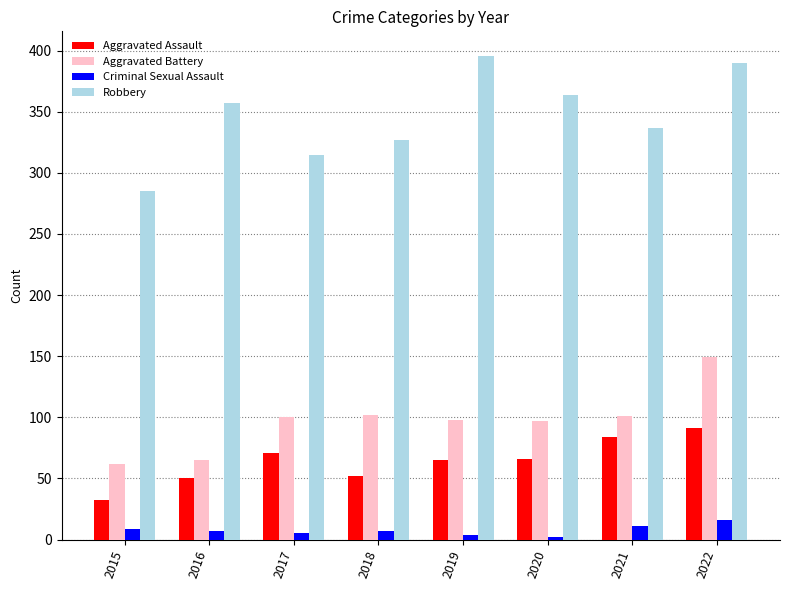

What value does the Aggravated Battery series have at 2021, to the nearest 5?

100